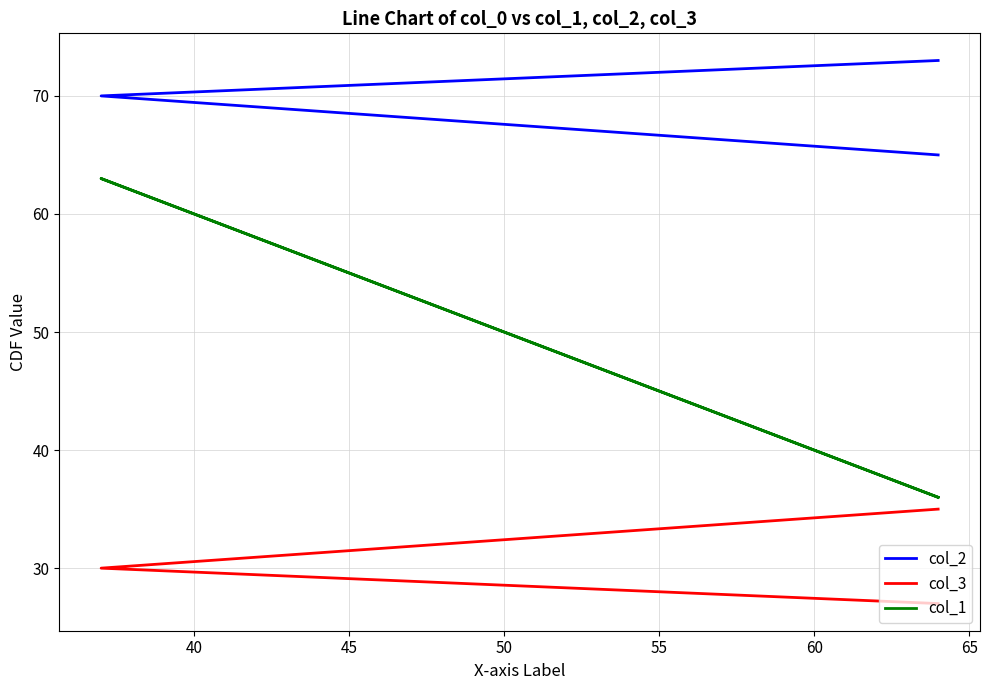

Reading left to right, what are all the values shown in this chart?

col_2: 65	70	73
col_3: 35	30	27
col_1: 36	63	36